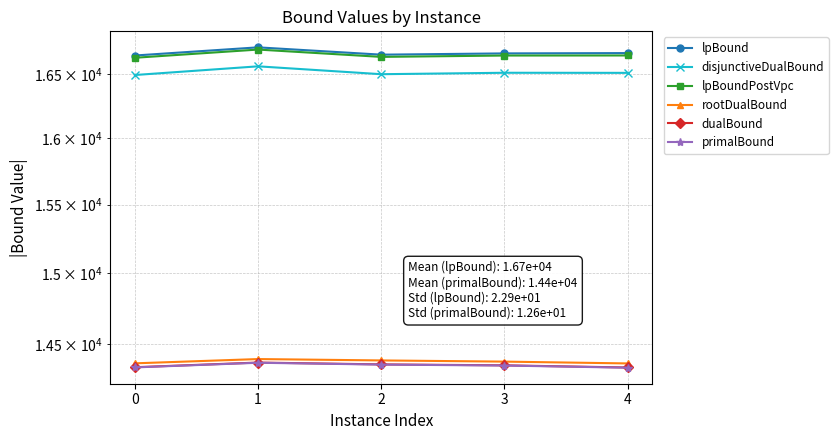

What is the highest value of the lpBoundPostVpc series?

16694.1